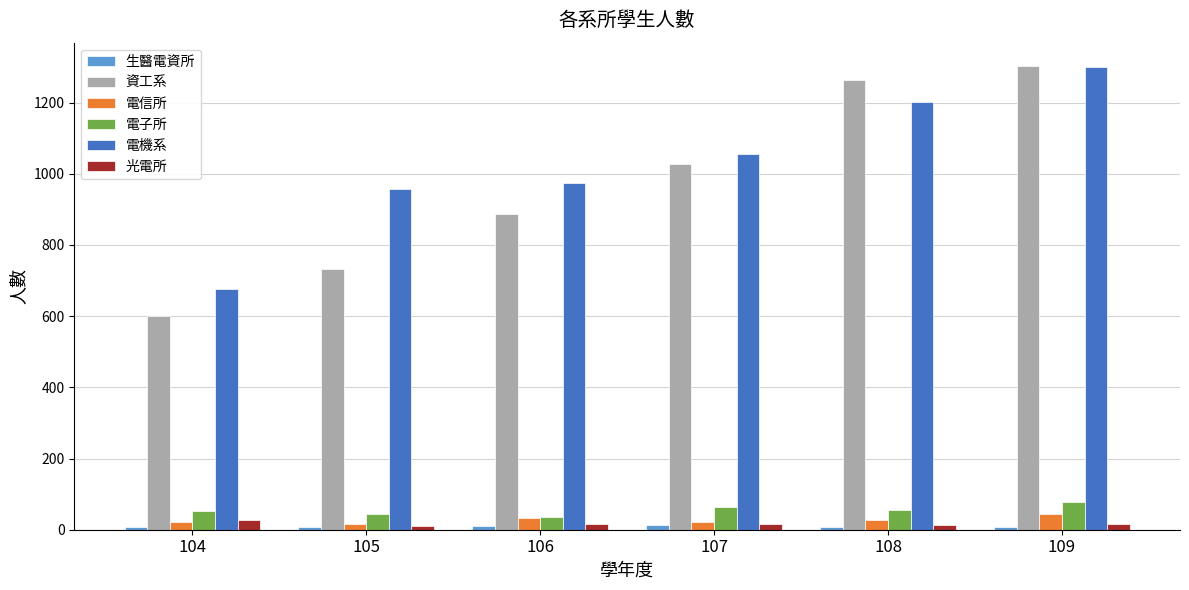

Which series changed the most between 104 and 106?

電機系